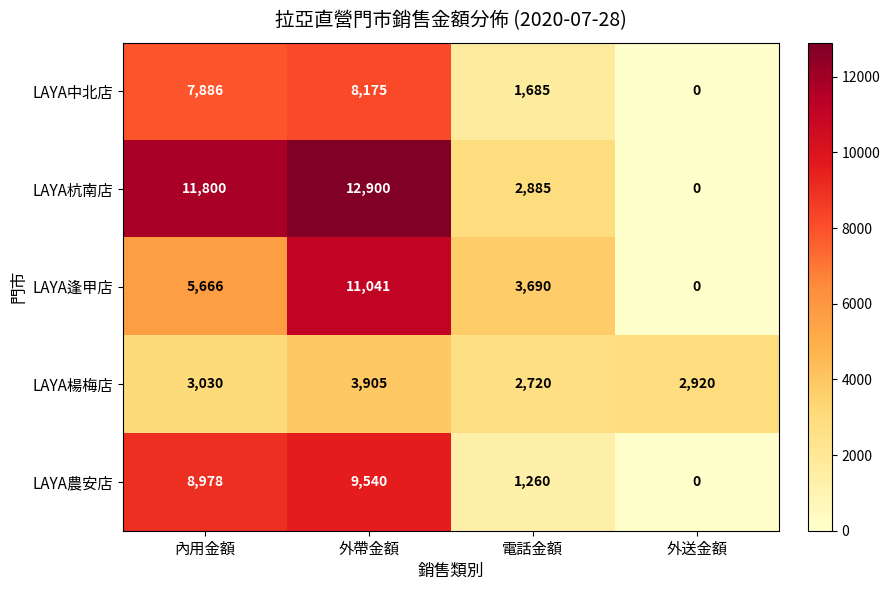

Is it true that LAYA楊梅店 equals 1911 at 內用金額?

False